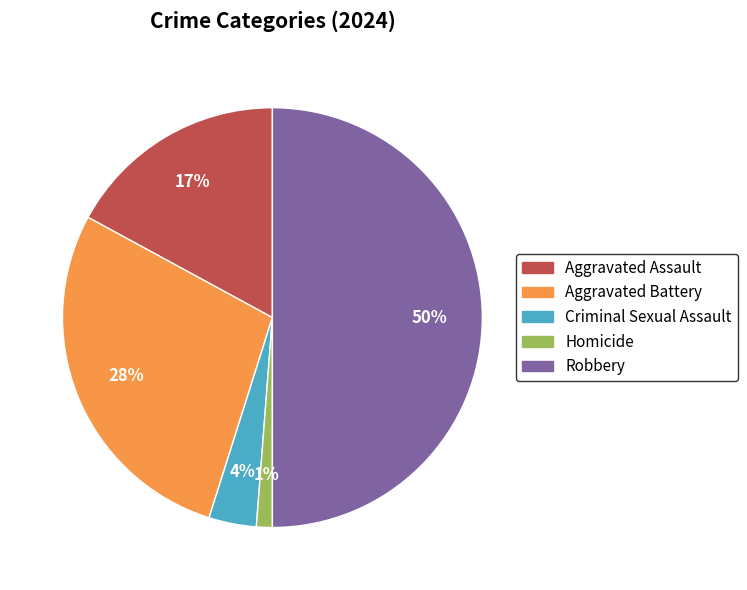

Which category has the smallest portion of the pie?

Homicide